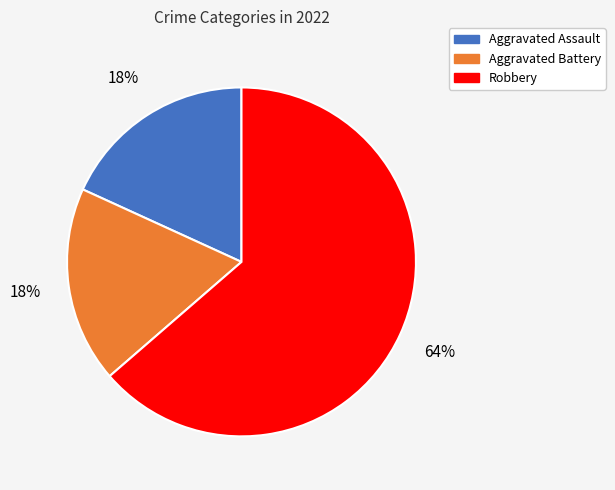

Is there a majority slice in this chart?

Yes